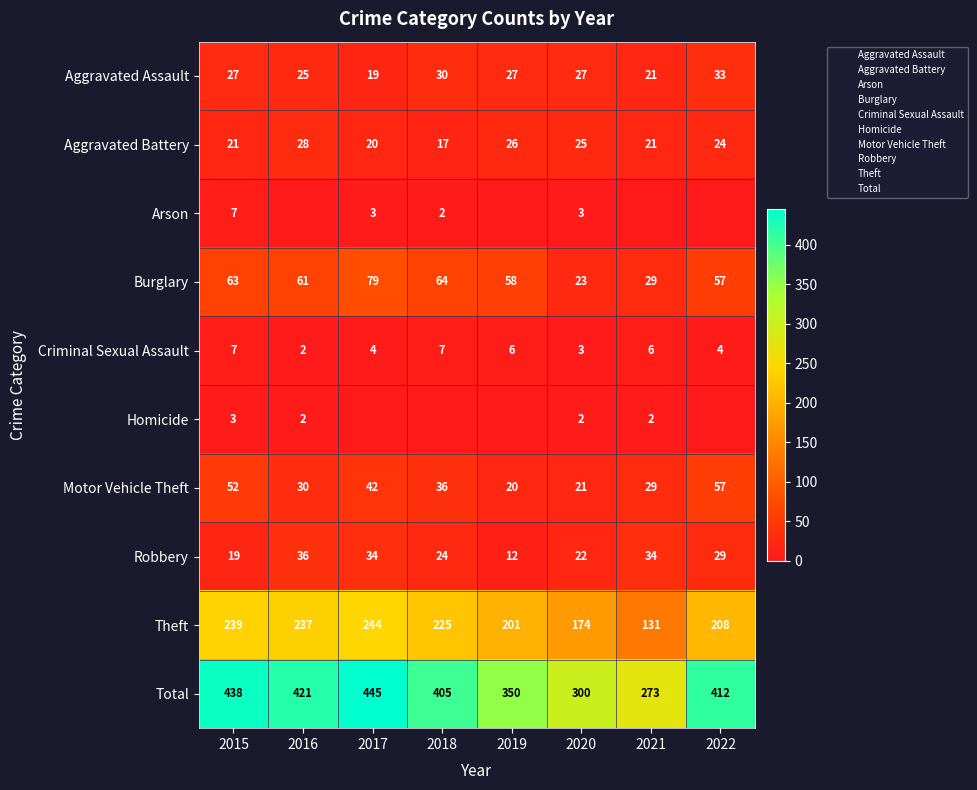

Which category has the highest value across all series?

2017